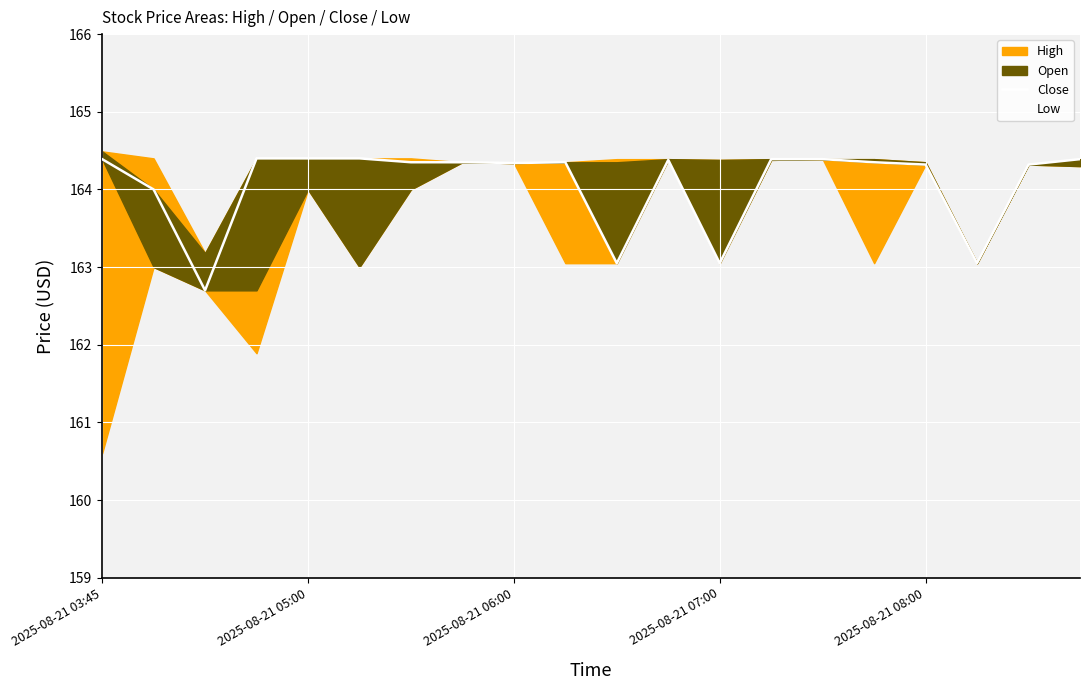

True or false: the data has more than 0 interior local peaks.

True